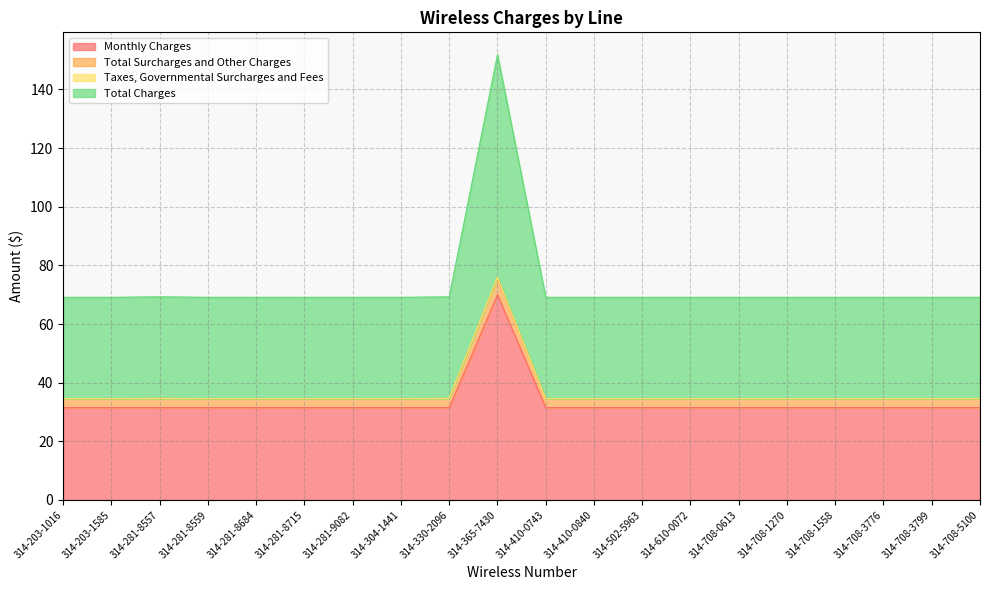

Which series has the largest total across all categories?

Total Charges